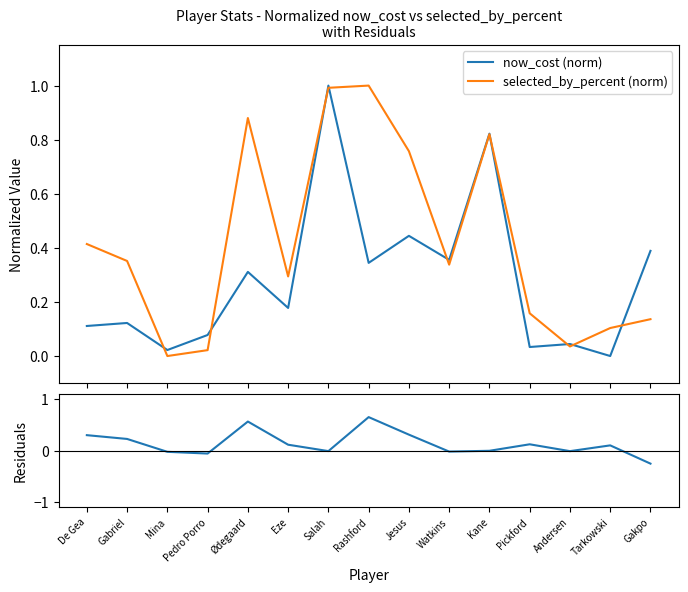

Which series has the largest total across all categories?

selected_by_percent (norm)